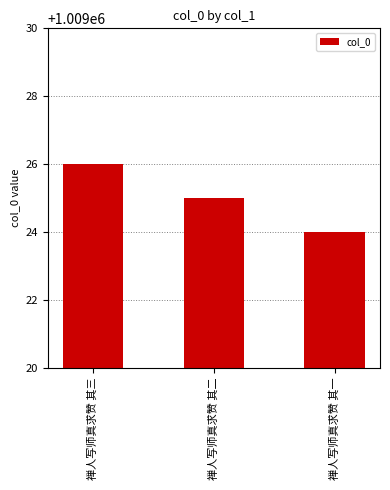

Are the bars horizontal?

No